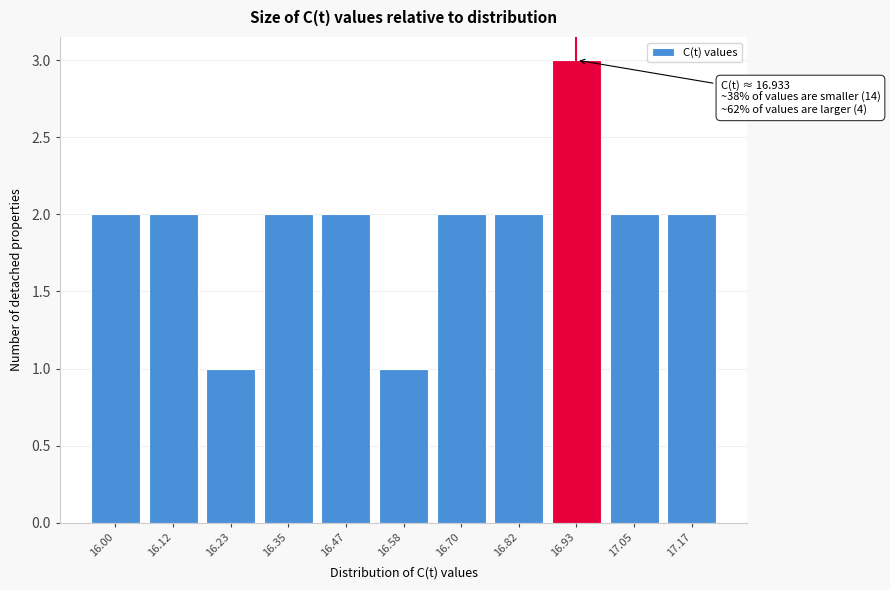

Reading left to right, transcribe all the data shown in this chart.

2	2	1	2	2	1	2	2	3	2	2